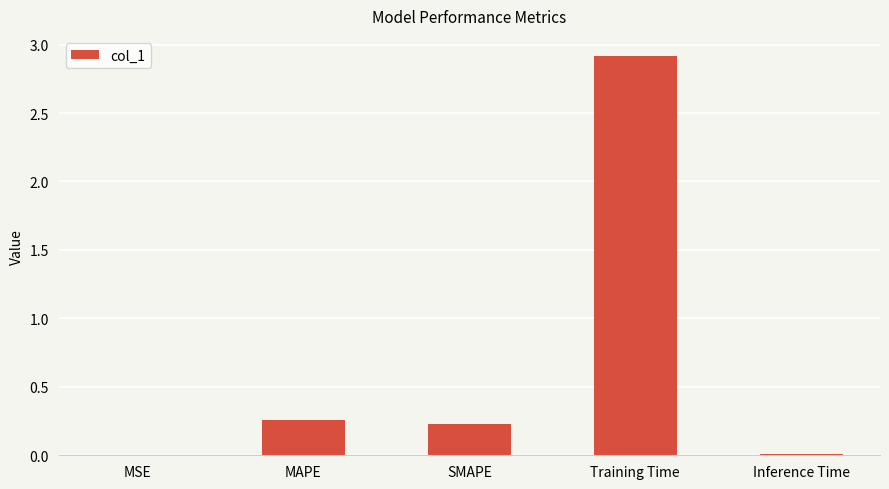

What is the average value?

0.7